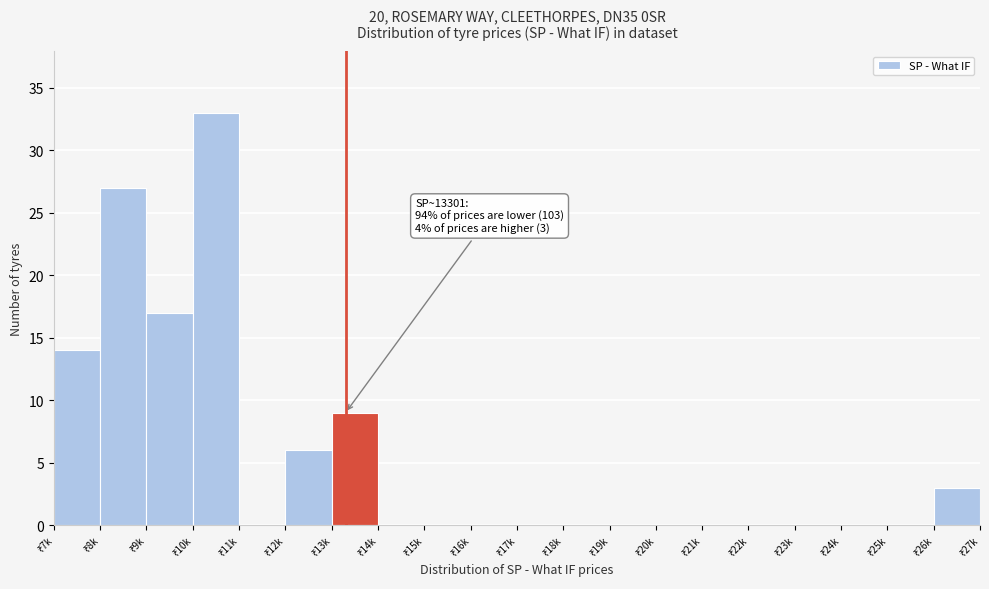

What is the maximum value shown in the chart?

33